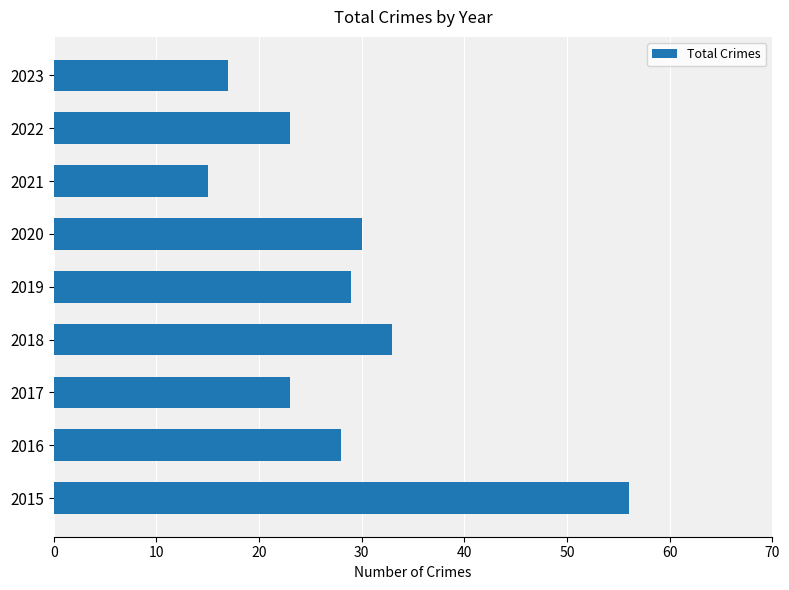

The value at 2019 is 17. True or false?

False